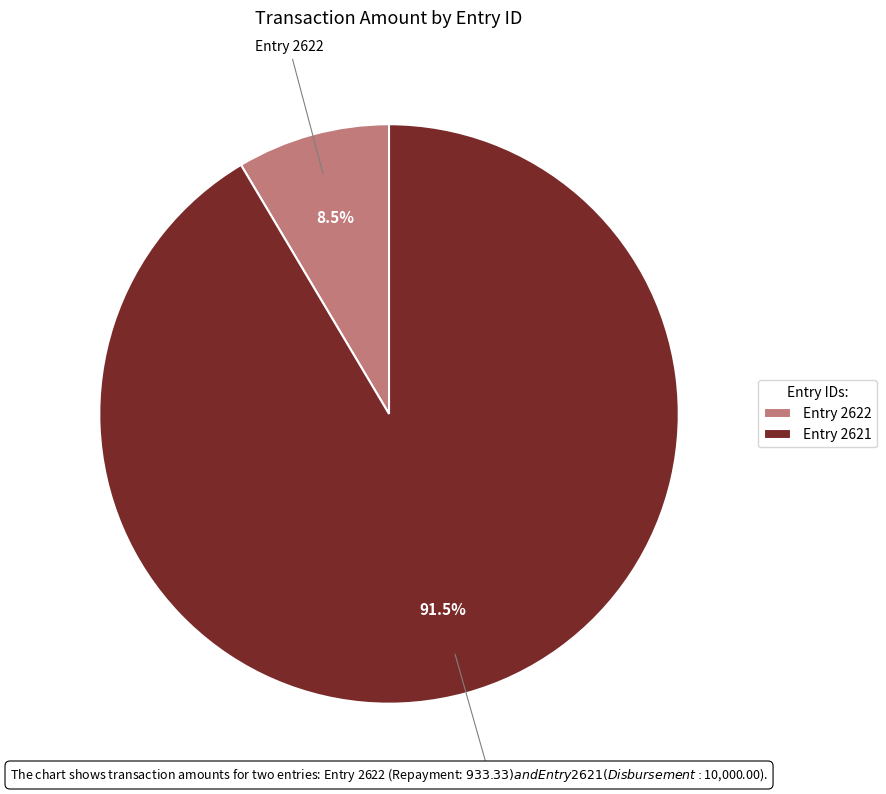

Which category has the smallest portion of the pie?

Entry 2622